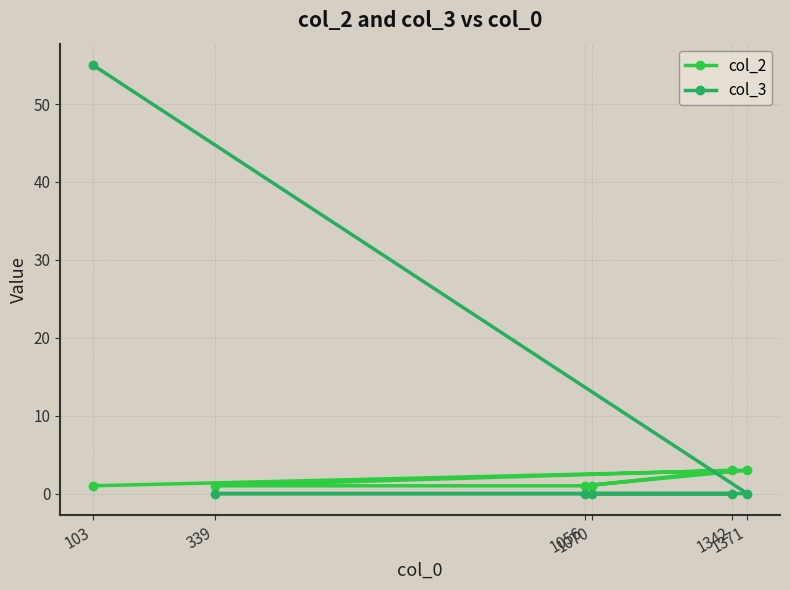

At 1070, list the series in order from smallest to largest.

col_3, col_2